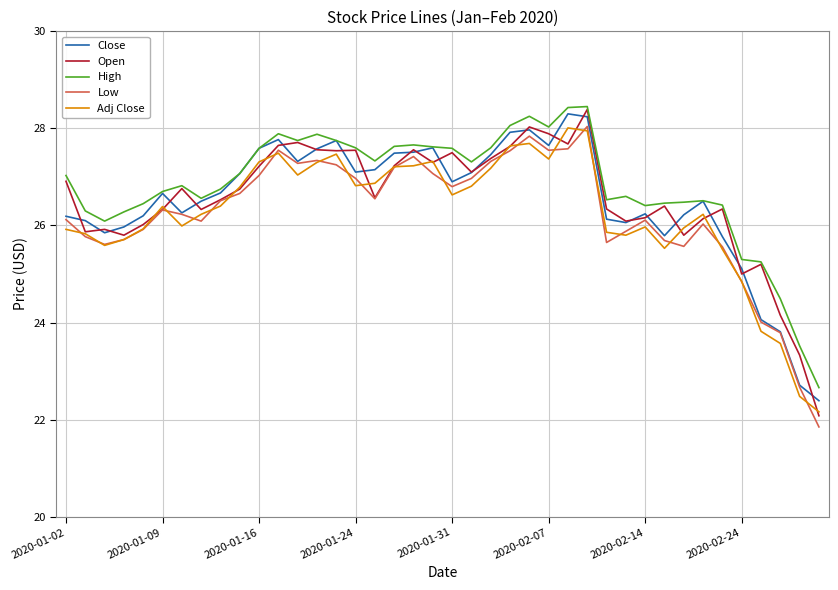

True or false: High and Low cross at least once.

False